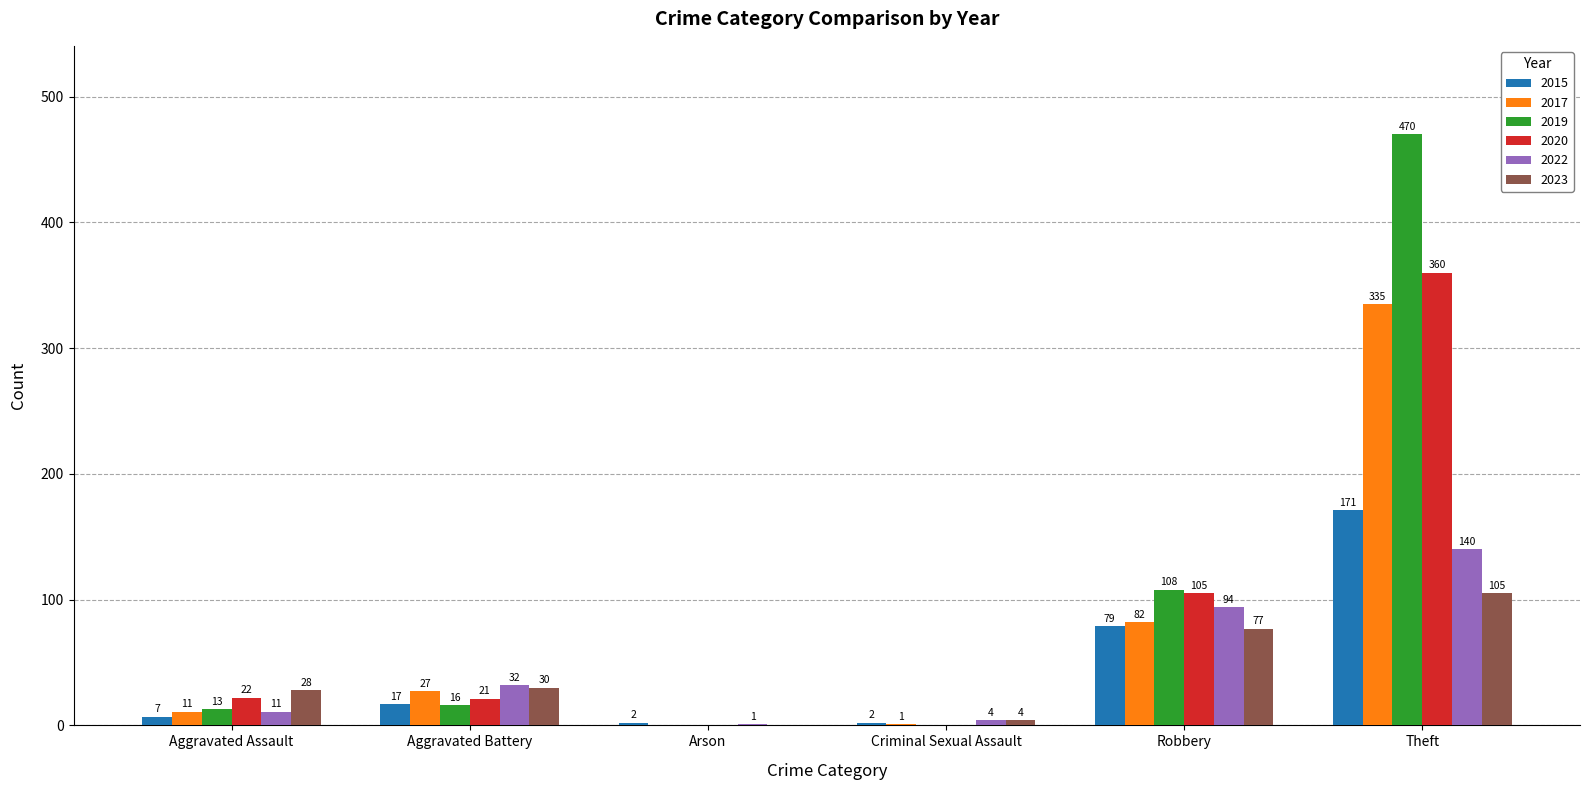

Reading left to right, extract all data points from this chart.

2015: 7	17	2	2	79	171
2017: 11	27	0	1	82	335
2019: 13	16	0	0	108	470
2020: 22	21	0	0	105	360
2022: 11	32	1	4	94	140
2023: 28	30	0	4	77	105